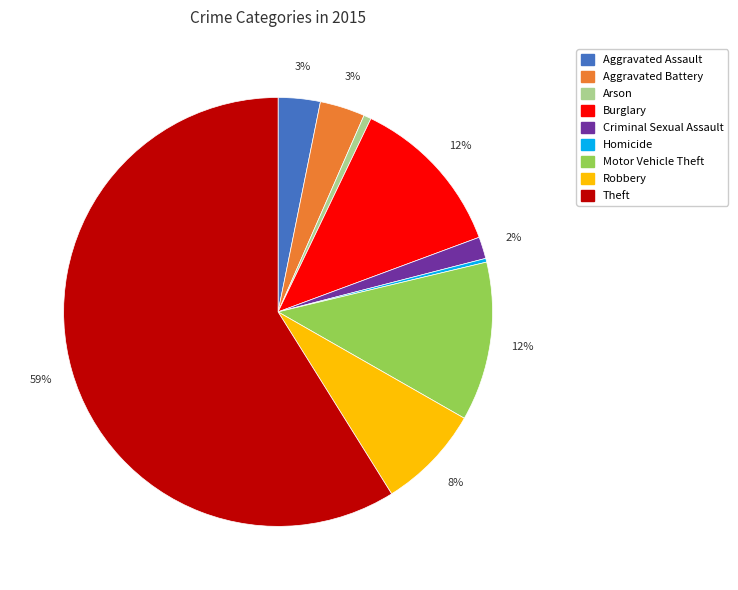

How many segments does this pie chart have?

9